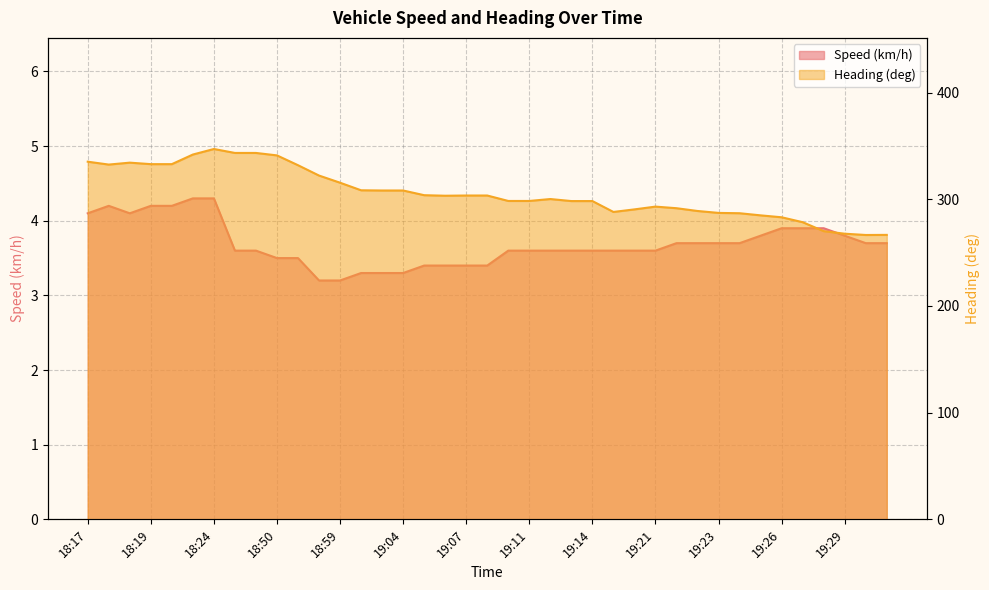

What is the sum of the Heading (deg) values at 18:50 and 19:08?

644.6